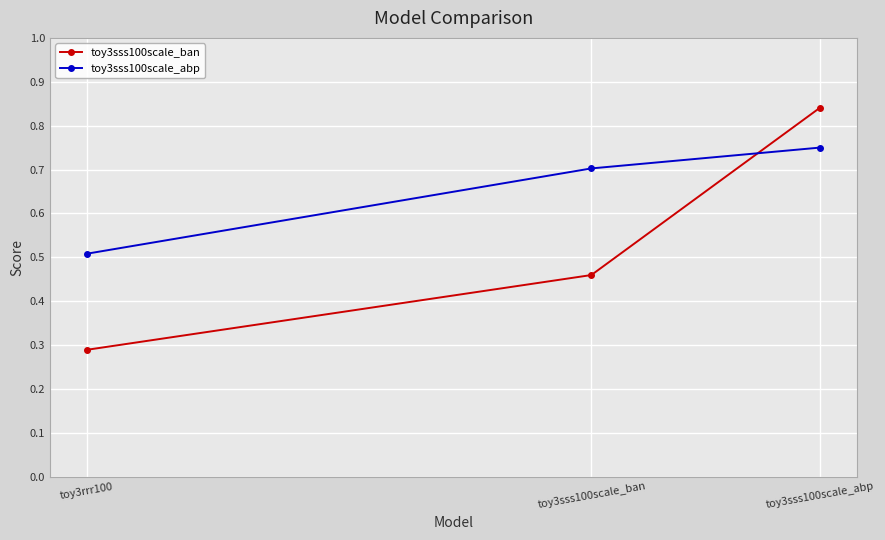

Where is toy3sss100scale_ban nearest to the value 0?

toy3rrr100